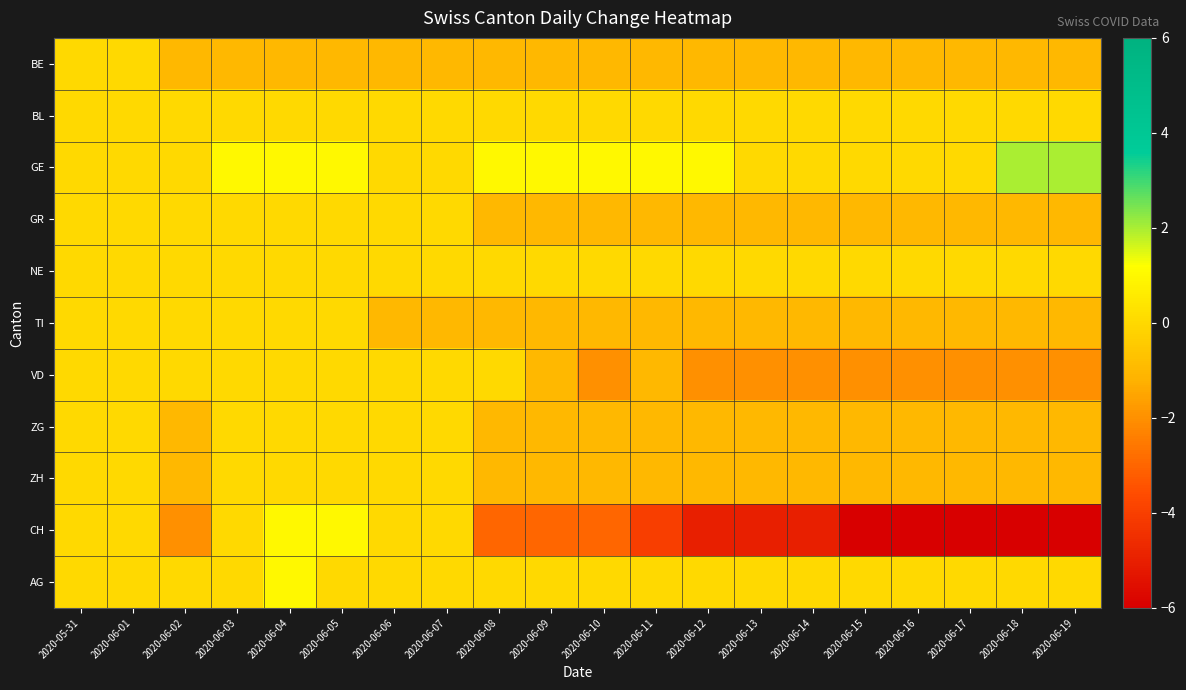

Reading left to right, what are all the values shown in this chart?

BE: 2020-05-31=0	2020-06-01=0	2020-06-02=-1	2020-06-03=-1	2020-06-04=-1	2020-06-05=-1	2020-06-06=-1	2020-06-07=-1	2020-06-08=-1	2020-06-09=-1	2020-06-10=-1	2020-06-11=-1	2020-06-12=-1	2020-06-13=-1	2020-06-14=-1	2020-06-15=-1	2020-06-16=-1	2020-06-17=-1	2020-06-18=-1	2020-06-19=-1
BL: 2020-05-31=0	2020-06-01=0	2020-06-02=0	2020-06-03=0	2020-06-04=0	2020-06-05=0	2020-06-06=0	2020-06-07=0	2020-06-08=0	2020-06-09=0	2020-06-10=0	2020-06-11=0	2020-06-12=0	2020-06-13=0	2020-06-14=0	2020-06-15=0	2020-06-16=0	2020-06-17=0	2020-06-18=0	2020-06-19=0
GE: 2020-05-31=0	2020-06-01=0	2020-06-02=0	2020-06-03=1	2020-06-04=1	2020-06-05=1	2020-06-06=0	2020-06-07=0	2020-06-08=1	2020-06-09=1	2020-06-10=1	2020-06-11=1	2020-06-12=1	2020-06-13=0	2020-06-14=0	2020-06-15=0	2020-06-16=0	2020-06-17=0	2020-06-18=2	2020-06-19=2
GR: 2020-05-31=0	2020-06-01=0	2020-06-02=0	2020-06-03=0	2020-06-04=0	2020-06-05=0	2020-06-06=0	2020-06-07=0	2020-06-08=-1	2020-06-09=-1	2020-06-10=-1	2020-06-11=-1	2020-06-12=-1	2020-06-13=-1	2020-06-14=-1	2020-06-15=-1	2020-06-16=-1	2020-06-17=-1	2020-06-18=-1	2020-06-19=-1
NE: 2020-05-31=0	2020-06-01=0	2020-06-02=0	2020-06-03=0	2020-06-04=0	2020-06-05=0	2020-06-06=0	2020-06-07=0	2020-06-08=0	2020-06-09=0	2020-06-10=0	2020-06-11=0	2020-06-12=0	2020-06-13=0	2020-06-14=0	2020-06-15=0	2020-06-16=0	2020-06-17=0	2020-06-18=0	2020-06-19=0
TI: 2020-05-31=0	2020-06-01=0	2020-06-02=0	2020-06-03=0	2020-06-04=0	2020-06-05=0	2020-06-06=-1	2020-06-07=-1	2020-06-08=-1	2020-06-09=-1	2020-06-10=-1	2020-06-11=-1	2020-06-12=-1	2020-06-13=-1	2020-06-14=-1	2020-06-15=-1	2020-06-16=-1	2020-06-17=-1	2020-06-18=-1	2020-06-19=-1
VD: 2020-05-31=0	2020-06-01=0	2020-06-02=0	2020-06-03=0	2020-06-04=0	2020-06-05=0	2020-06-06=0	2020-06-07=0	2020-06-08=0	2020-06-09=-1	2020-06-10=-2	2020-06-11=-1	2020-06-12=-2	2020-06-13=-2	2020-06-14=-2	2020-06-15=-2	2020-06-16=-2	2020-06-17=-2	2020-06-18=-2	2020-06-19=-2
ZG: 2020-05-31=0	2020-06-01=0	2020-06-02=-1	2020-06-03=0	2020-06-04=0	2020-06-05=0	2020-06-06=0	2020-06-07=0	2020-06-08=-1	2020-06-09=-1	2020-06-10=-1	2020-06-11=-1	2020-06-12=-1	2020-06-13=-1	2020-06-14=-1	2020-06-15=-1	2020-06-16=-1	2020-06-17=-1	2020-06-18=-1	2020-06-19=-1
ZH: 2020-05-31=0	2020-06-01=0	2020-06-02=-1	2020-06-03=0	2020-06-04=0	2020-06-05=0	2020-06-06=0	2020-06-07=0	2020-06-08=-1	2020-06-09=-1	2020-06-10=-1	2020-06-11=-1	2020-06-12=-1	2020-06-13=-1	2020-06-14=-1	2020-06-15=-1	2020-06-16=-1	2020-06-17=-1	2020-06-18=-1	2020-06-19=-1
CH: 2020-05-31=0	2020-06-01=0	2020-06-02=-2	2020-06-03=0	2020-06-04=1	2020-06-05=1	2020-06-06=0	2020-06-07=0	2020-06-08=-3	2020-06-09=-3	2020-06-10=-3	2020-06-11=-4	2020-06-12=-5	2020-06-13=-5	2020-06-14=-5	2020-06-15=-6	2020-06-16=-6	2020-06-17=-6	2020-06-18=-6	2020-06-19=-6
AG: 2020-05-31=0	2020-06-01=0	2020-06-02=0	2020-06-03=0	2020-06-04=1	2020-06-05=0	2020-06-06=0	2020-06-07=0	2020-06-08=0	2020-06-09=0	2020-06-10=0	2020-06-11=0	2020-06-12=0	2020-06-13=0	2020-06-14=0	2020-06-15=0	2020-06-16=0	2020-06-17=0	2020-06-18=0	2020-06-19=0